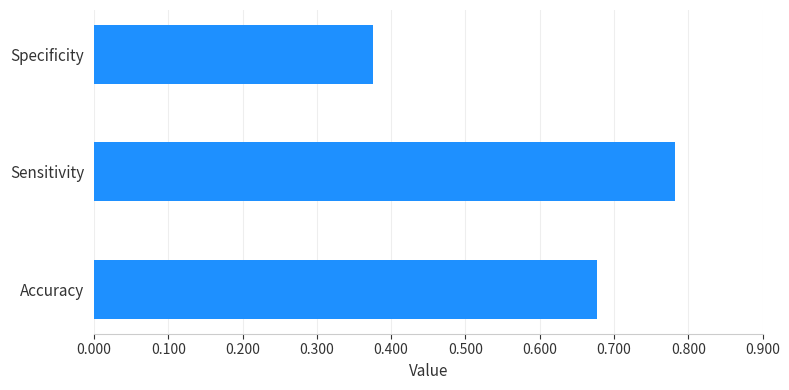

Where is the data nearest to the value 0?

Specificity